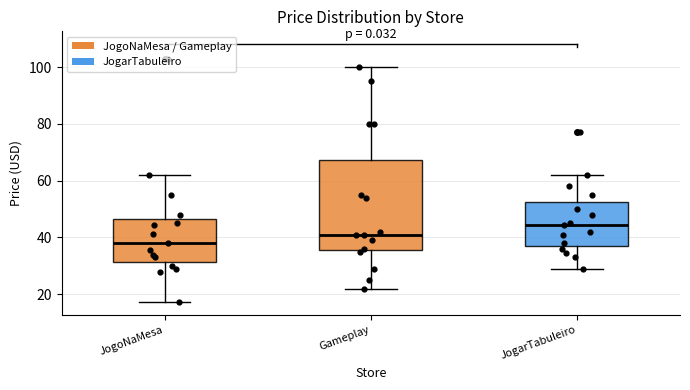

Reading left to right, read every box against the y-axis: the position of its median line, the range the box covers, and the ends of its whiskers. The values are not printed on the chart, so give them approximately, as read against the axis.

JogoNaMesa: median 38, box 32 to 46, whiskers 18 to 62
Gameplay: median 40, box 36 to 68, whiskers 22 to 100
JogarTabuleiro: median 44, box 38 to 52, whiskers 30 to 62